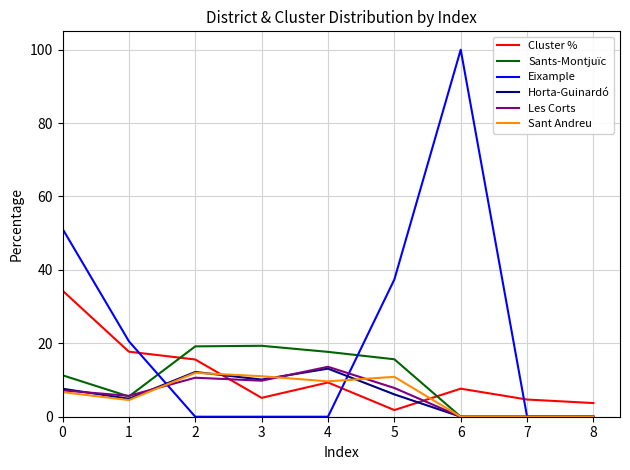

What is the difference between the highest and lowest values at 6?

100.0